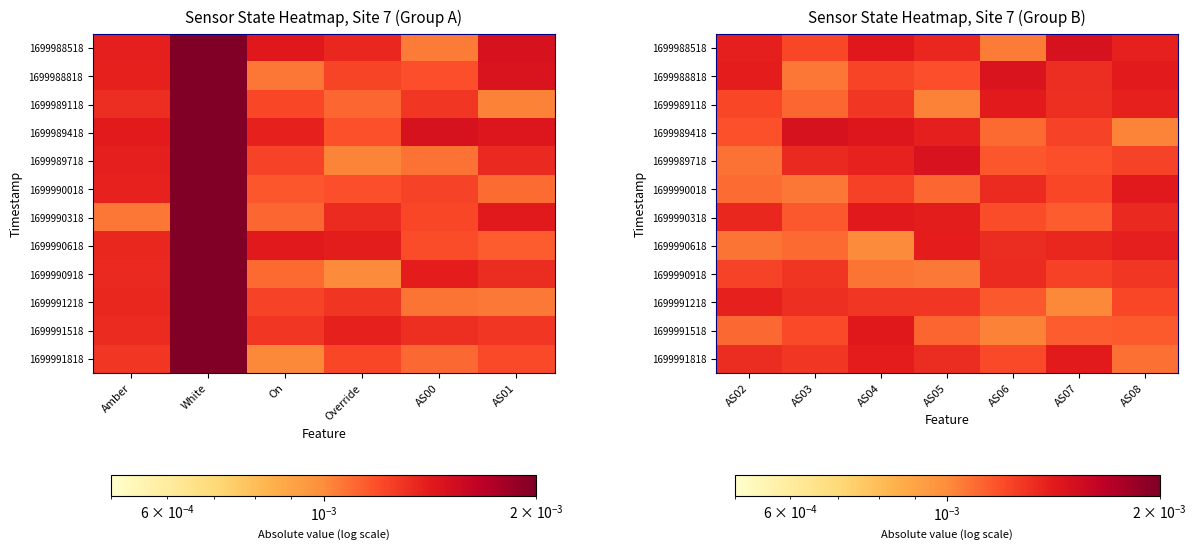

At which label does 1699990618 reach its minimum?

AS04